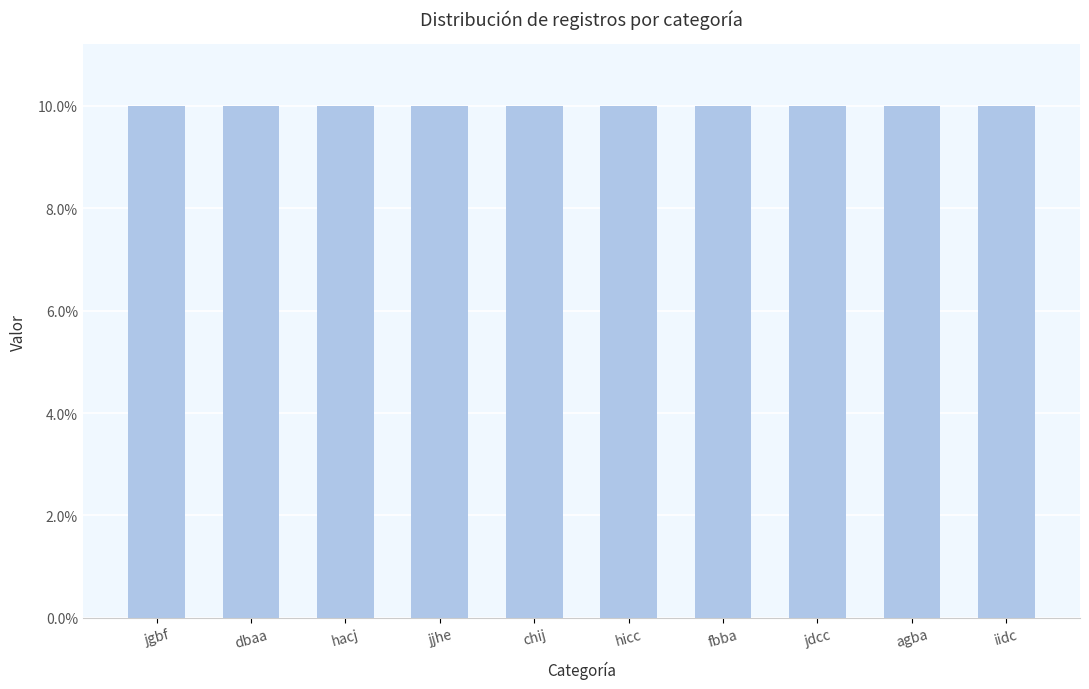

Are the bars horizontal?

No